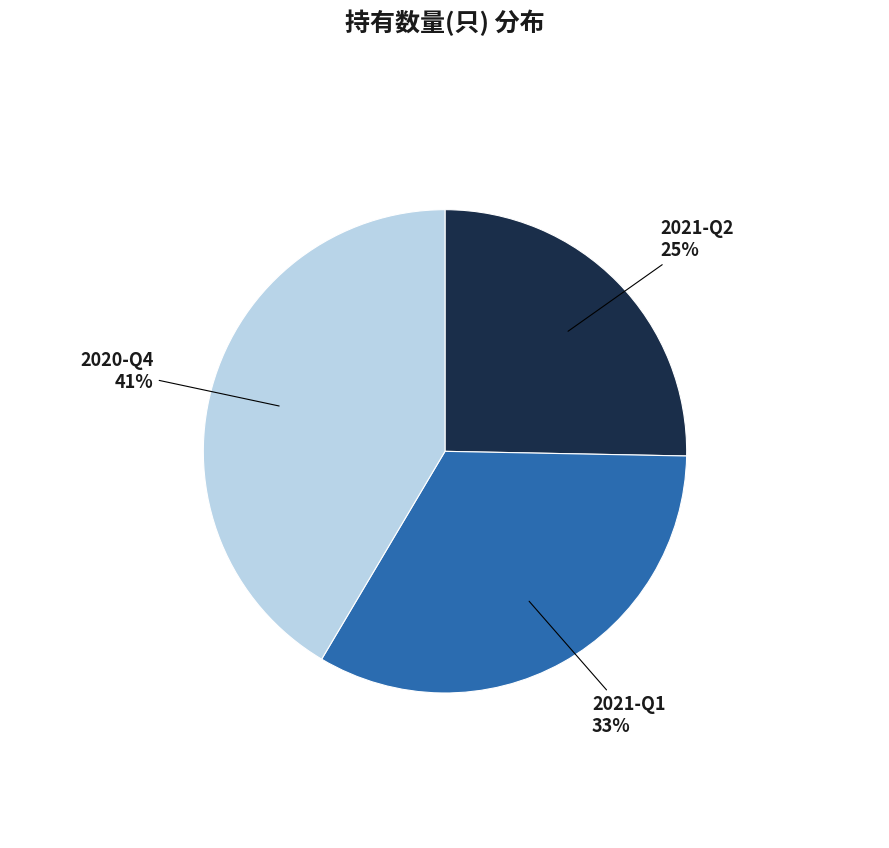

Does any single category account for the majority?

No